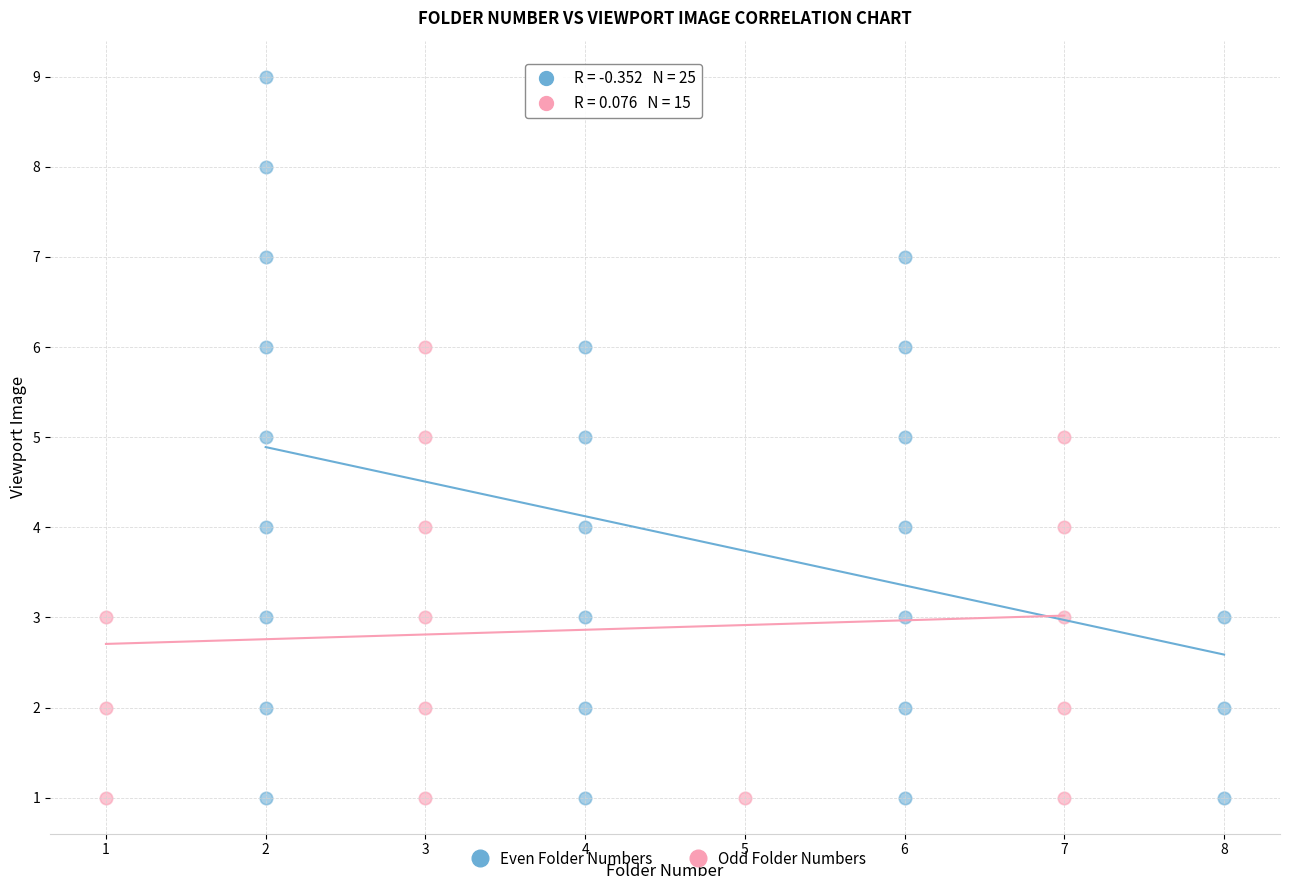

Which series has the widest spread of Y values?

Even Folder Numbers